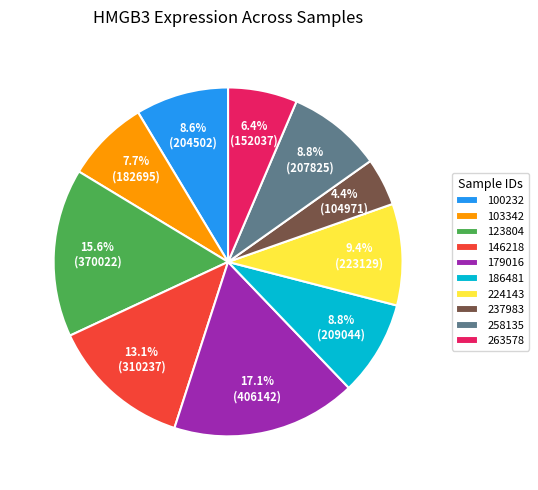

How many slices are in this pie chart?

10